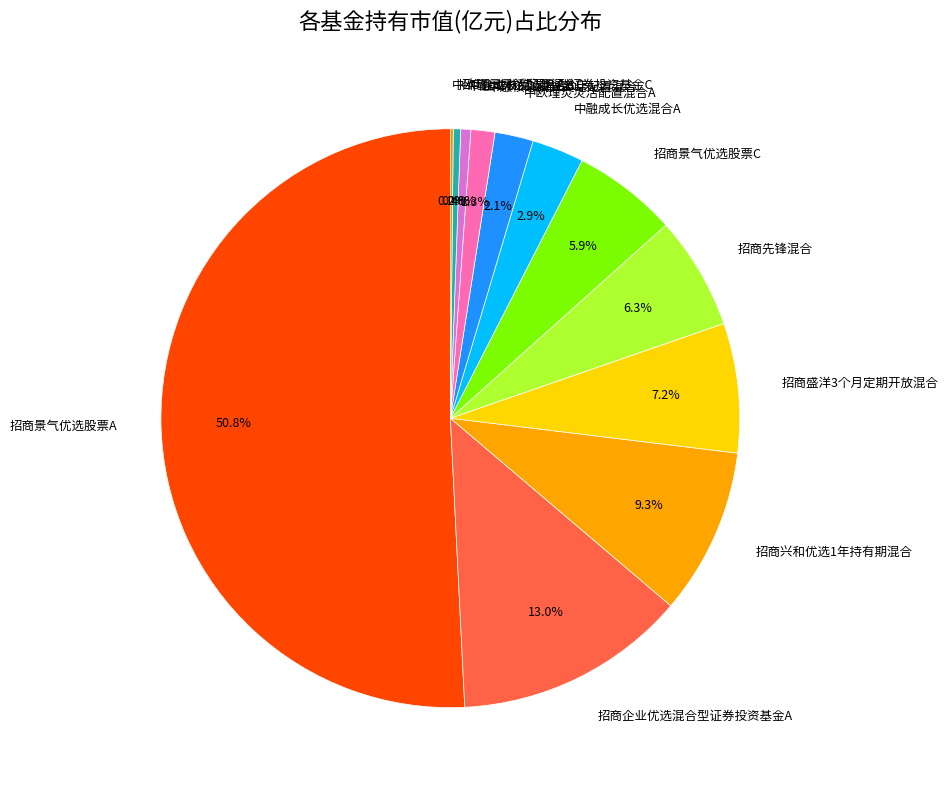

To the nearest percent, what is the difference between the largest and smallest slice percentages?

51%